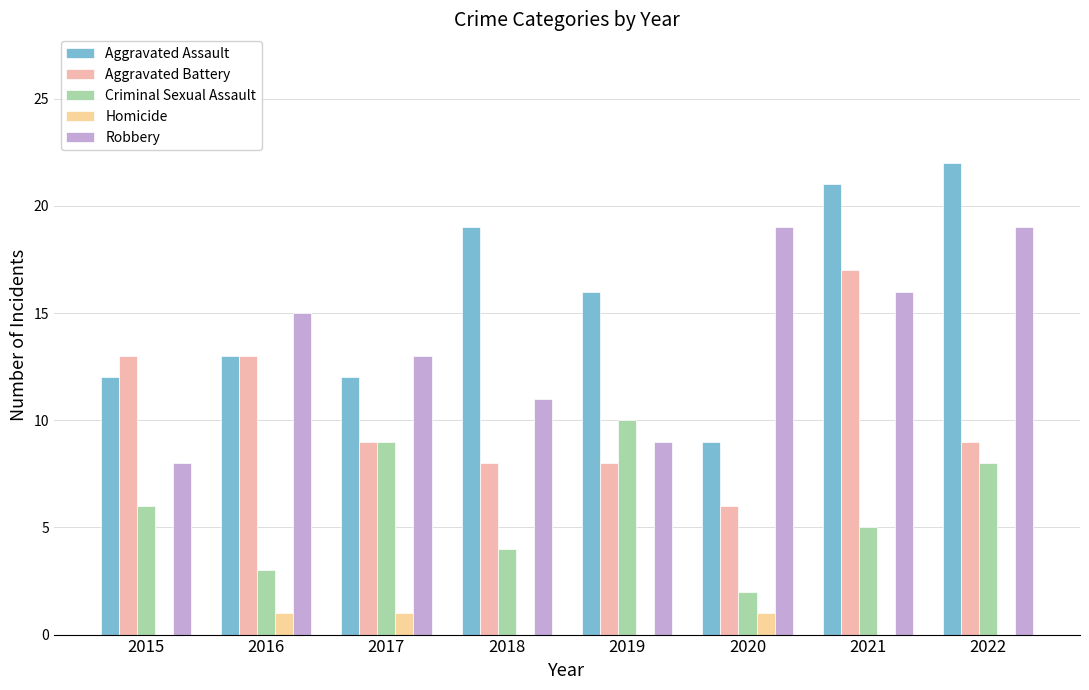

What is the sum of all Robbery values?

110